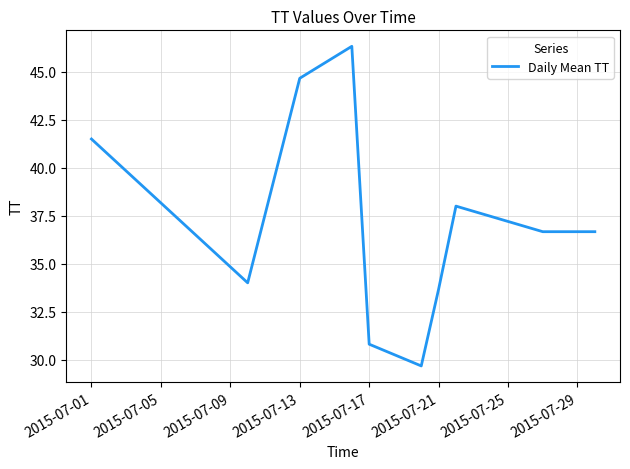

What is the difference between the second highest and minimum values?

15.0